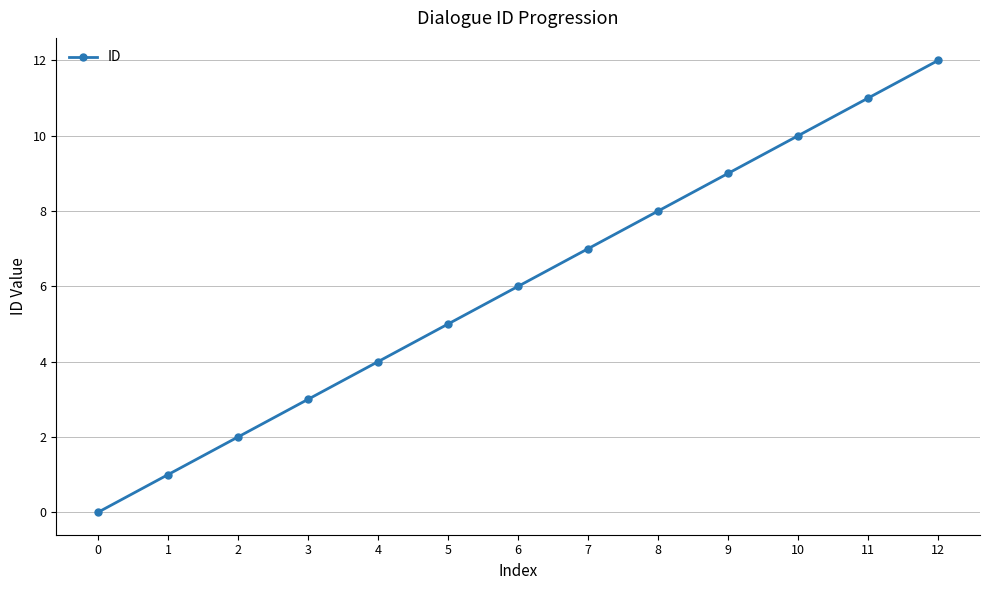

At which label is the value closest to 6?

6